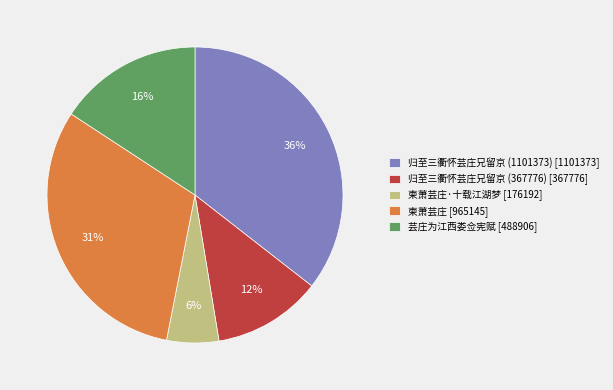

True or false: 柬萧芸庄·十载江湖梦 [176192] accounts for 6% of the total.

True